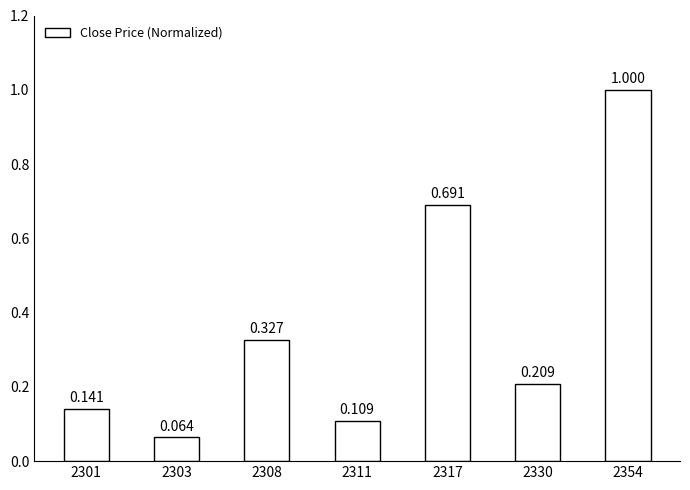

Which label corresponds to the smallest value in the chart?

2303